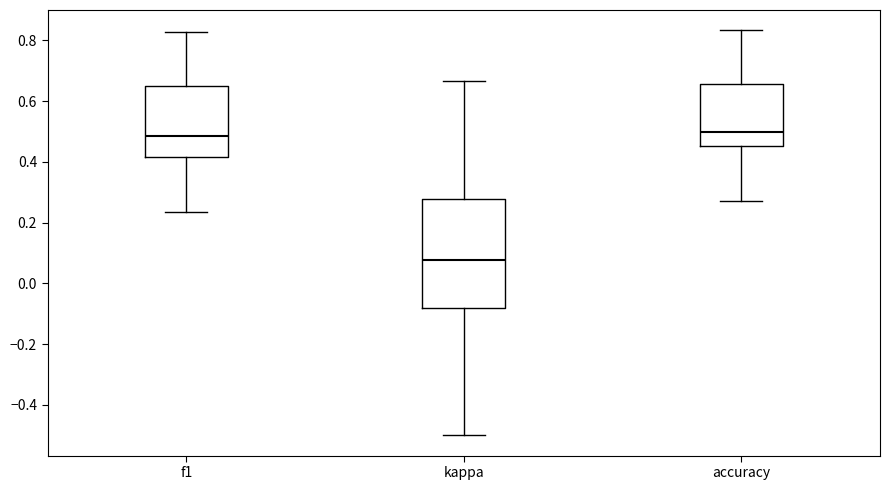

Reading left to right, transcribe this box plot: for each box, give where its median line is, the range the box spans, and where its two whiskers end, as read against the y-axis. The values are not printed on the chart, so give them approximately, as read against the axis.

f1: median 0.48, box 0.42 to 0.64, whiskers 0.24 to 0.82
kappa: median 0.08, box -0.08 to 0.28, whiskers -0.50 to 0.66
accuracy: median 0.50, box 0.46 to 0.66, whiskers 0.28 to 0.84